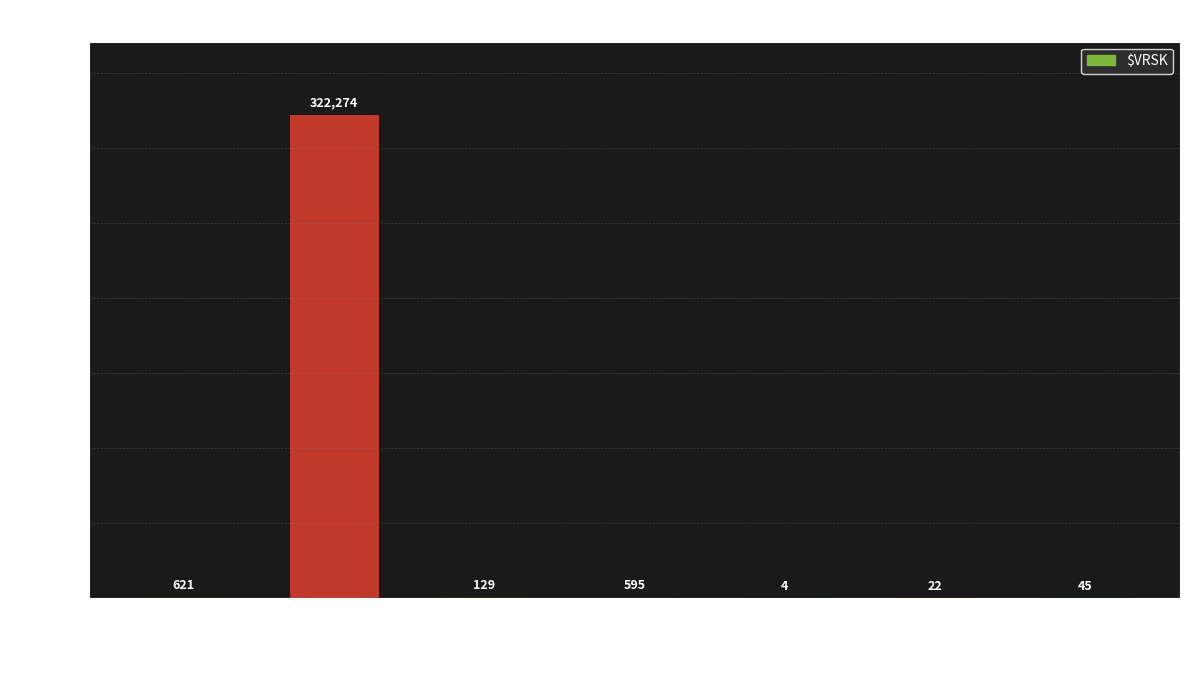

Where is the data nearest to the value 161139?

Total tweets